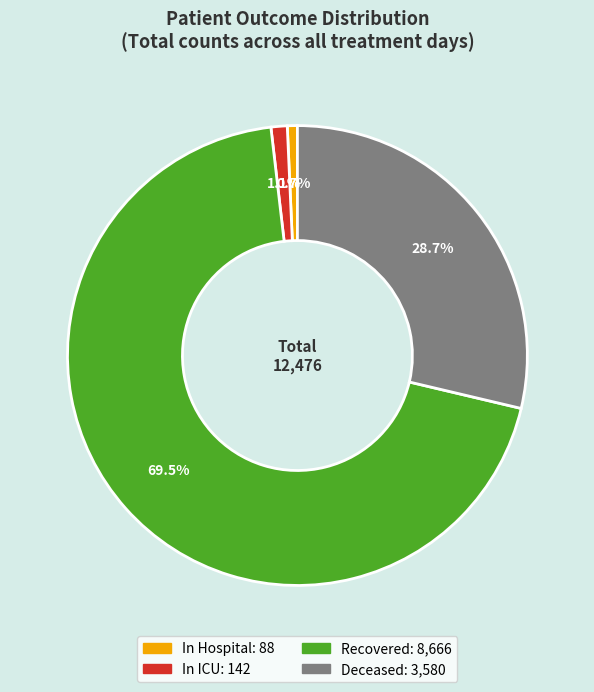

To the nearest percent, what is the difference between the largest and smallest slice percentages?

69%